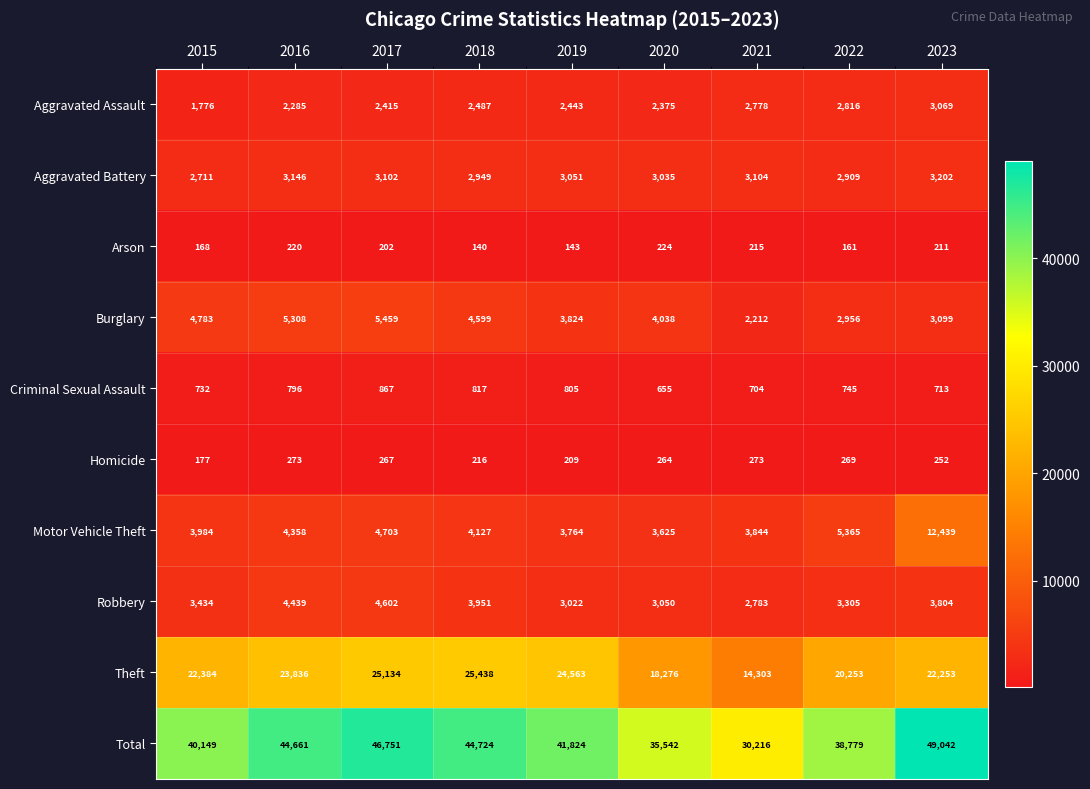

Which category has the highest value in the Criminal Sexual Assault series?

2017